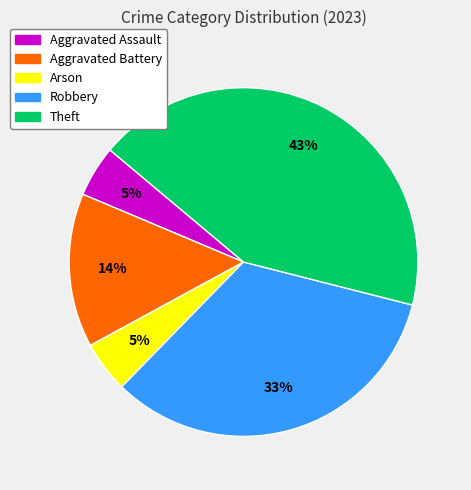

To the nearest percent, what is the average slice percentage?

20%